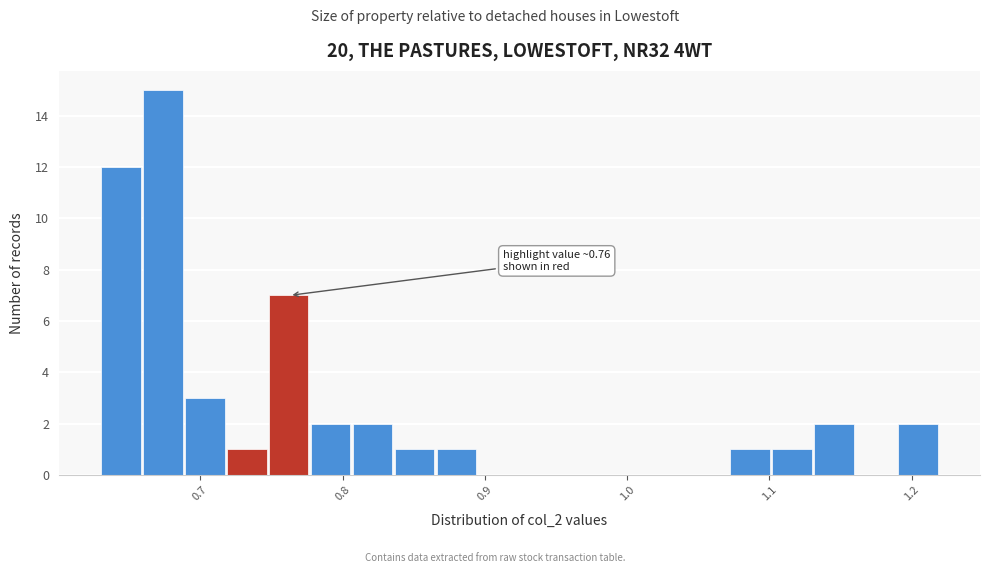

Around what value on the x-axis is the tallest bar? Give the approximate position of its centre, as read against the axis.

0.67